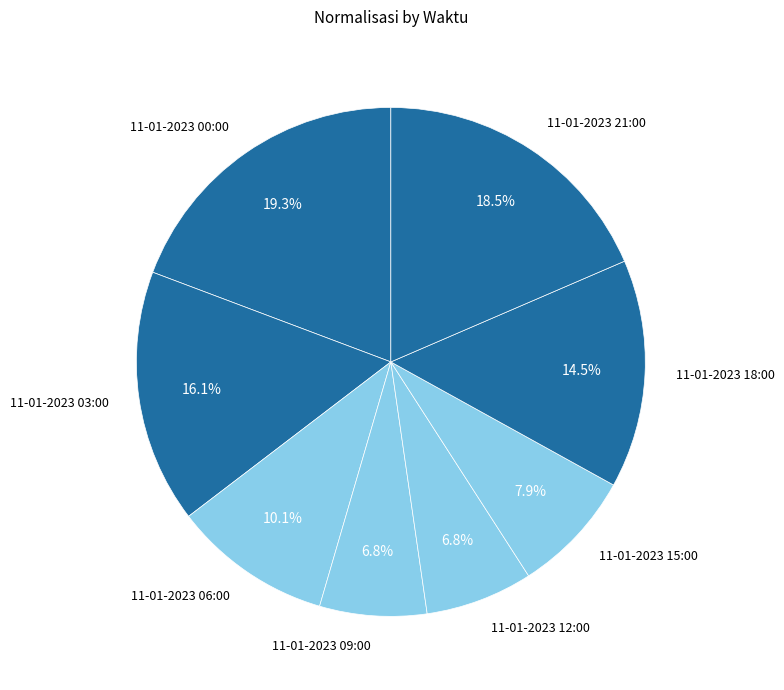

Combined, what portion of the pie is 11-01-2023 06:00 and 11-01-2023 12:00?

16.9%